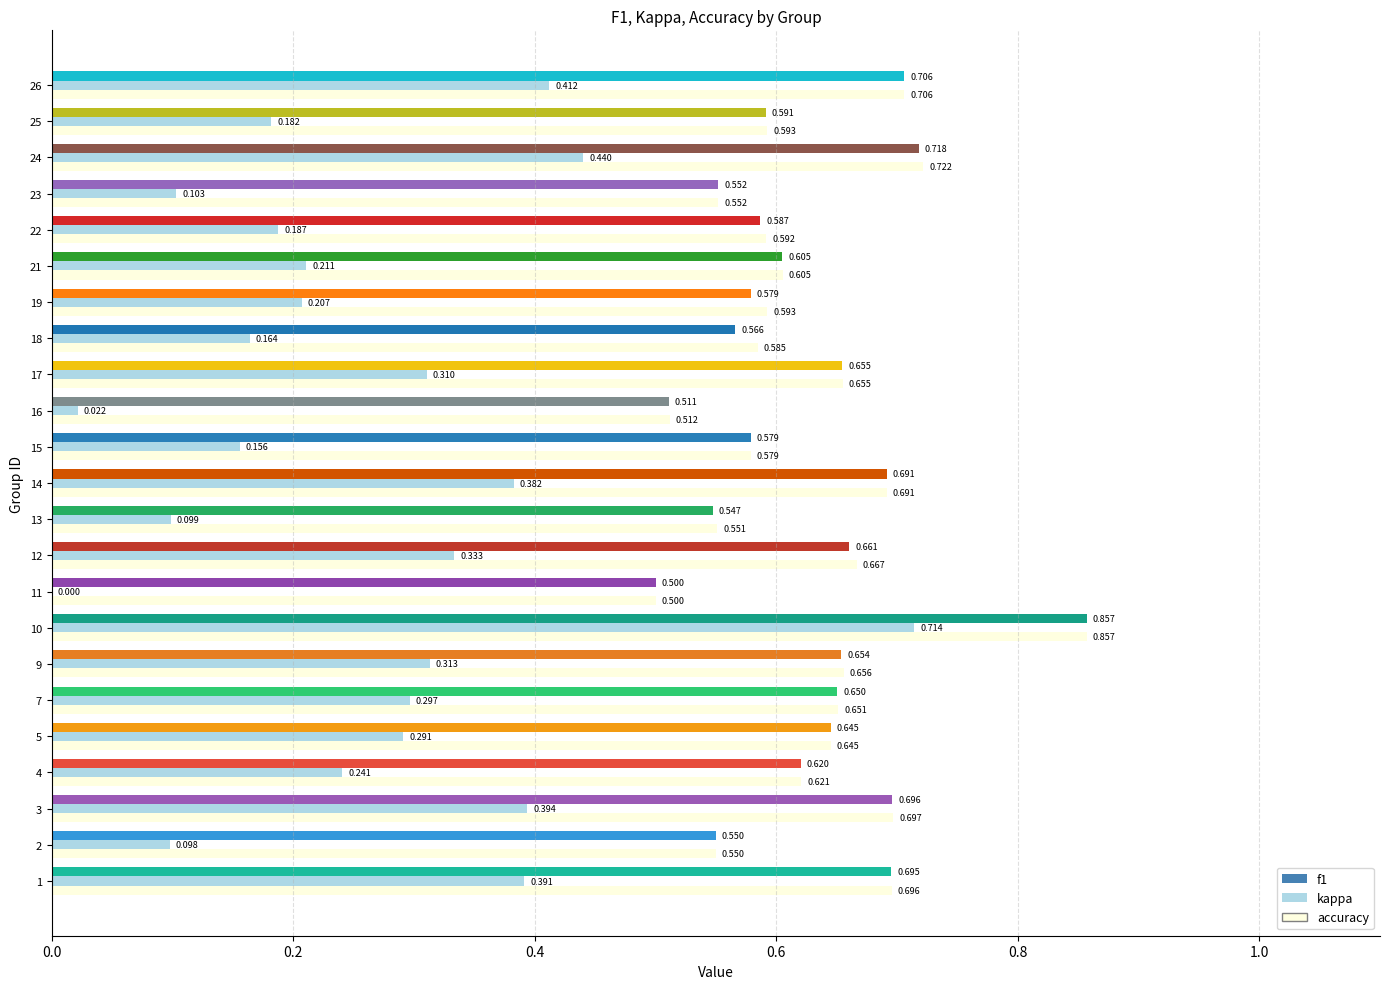

What is the spread (max minus min) of values at 22?

0.4